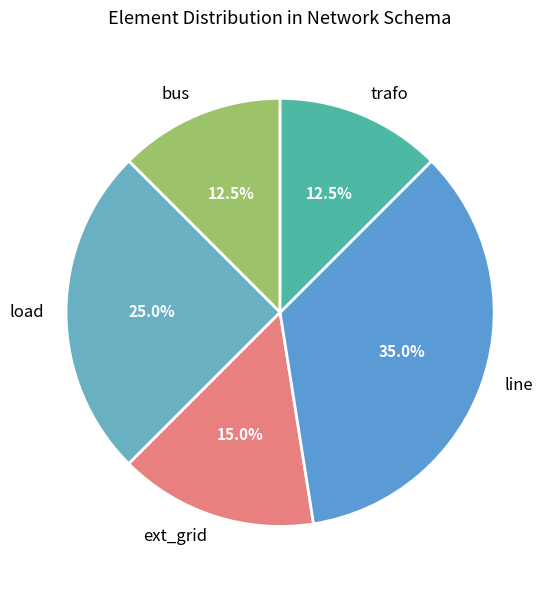

Combined, what portion of the pie is trafo and bus?

25.0%